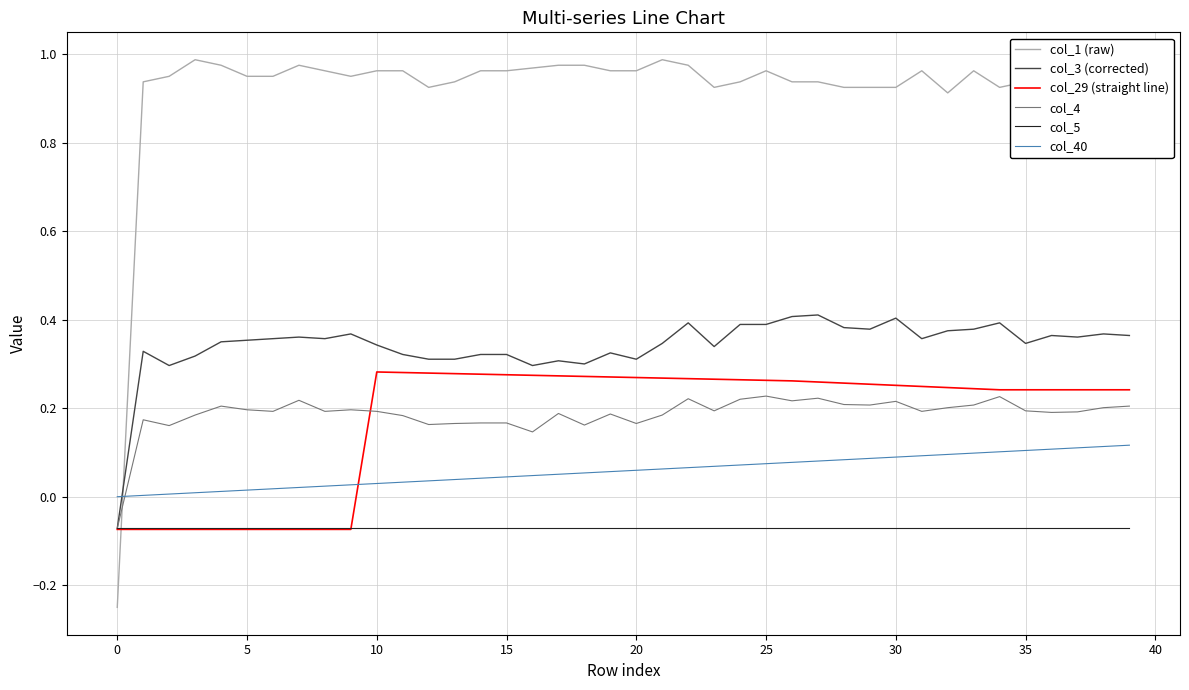

True or false: col_5 has a value of -0.0 at 15.

False